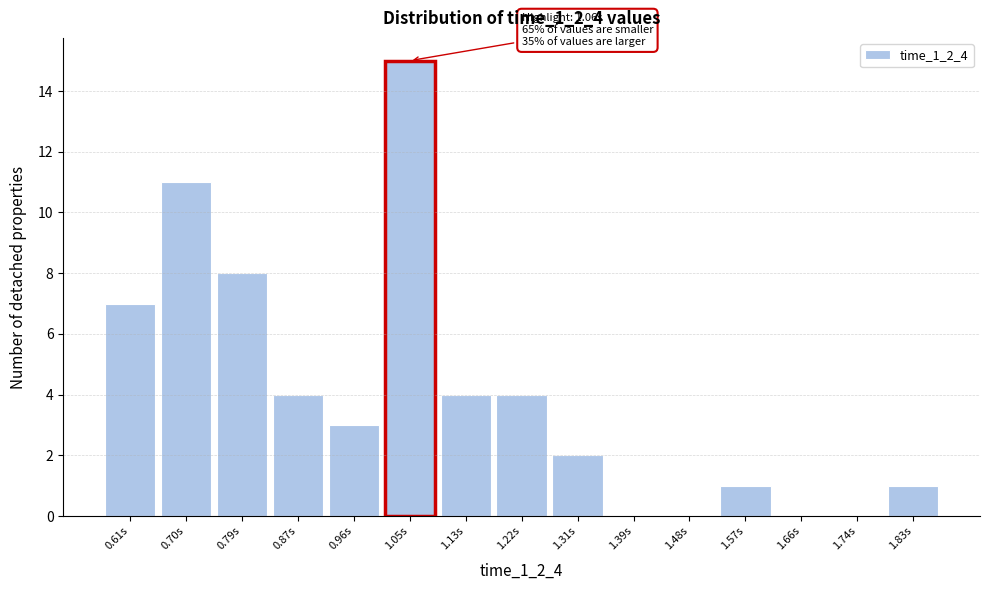

Reading left to right, list all the values displayed in this chart.

0.61s=7	0.70s=11	0.79s=8	0.87s=4	0.96s=3	1.05s=15	1.13s=4	1.22s=4	1.31s=2	1.39s=0	1.48s=0	1.57s=1	1.66s=0	1.74s=0	1.83s=1